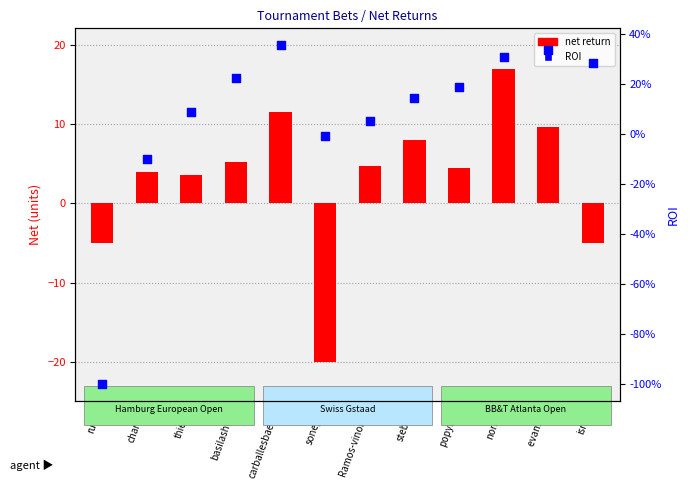

Which series has the largest Y range (max minus min)?

net return